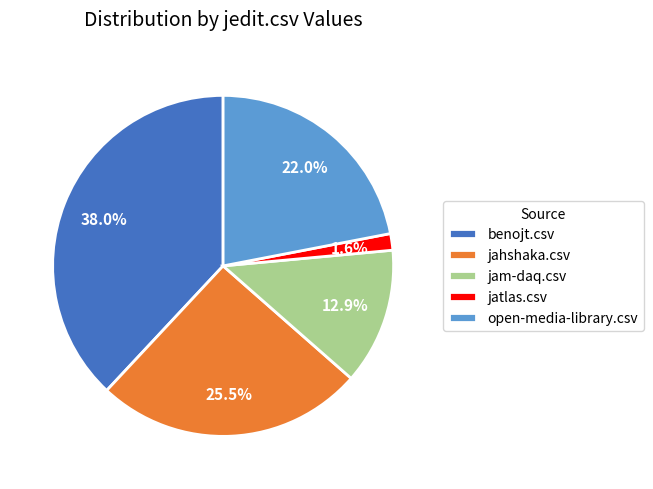

How many slices are in this pie chart?

5